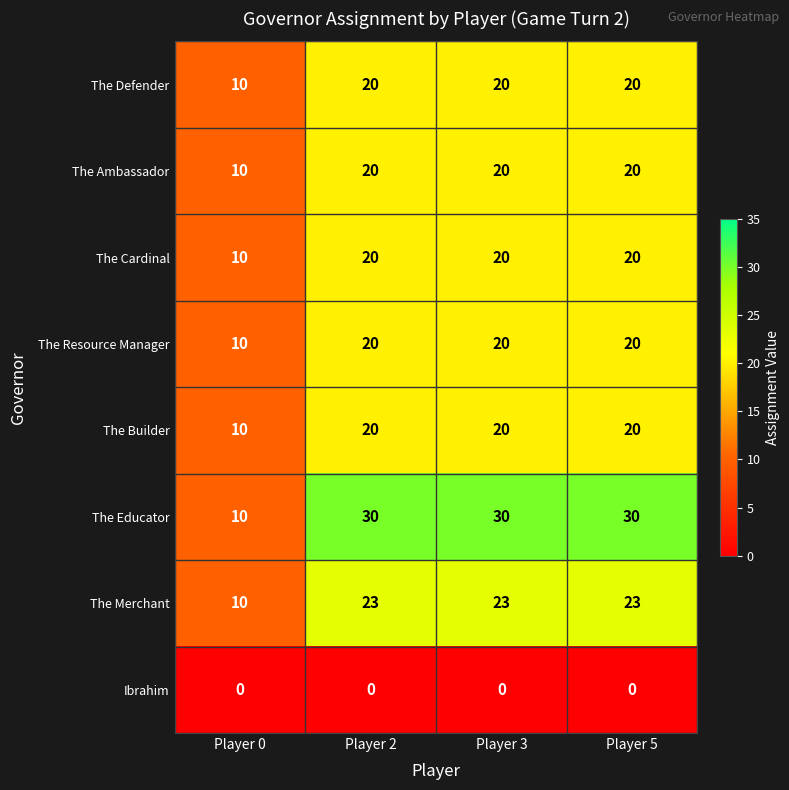

What is the greatest value displayed?

30